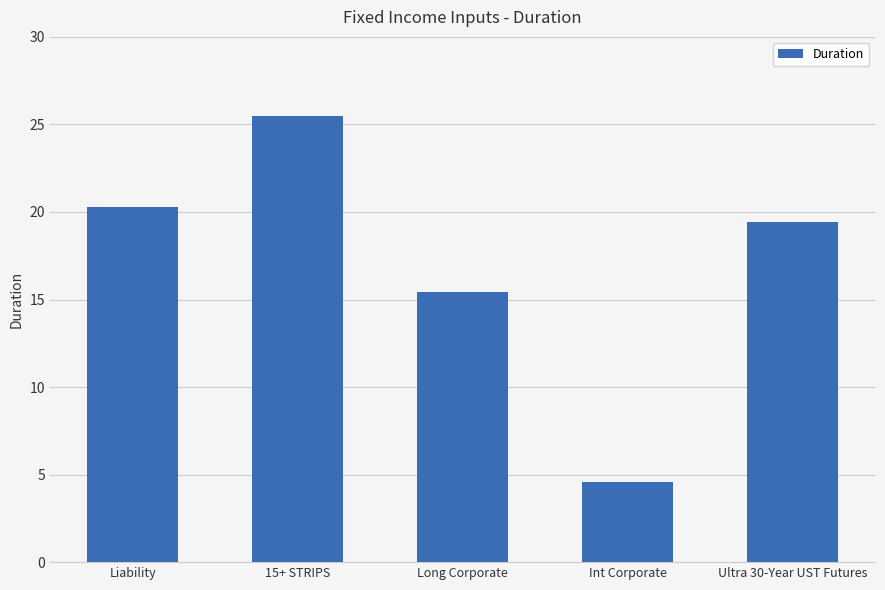

Rank the categories by value from lowest to highest.

Int Corporate, Long Corporate, Ultra 30-Year UST Futures, Liability, 15+ STRIPS